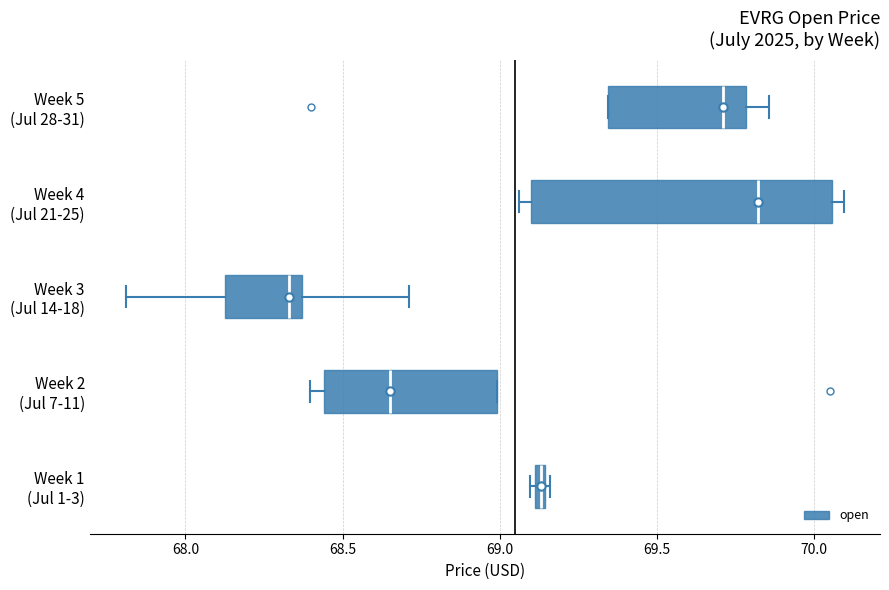

Which box is the widest, from its left edge to its right edge?

Week 4 (Jul 21-25)